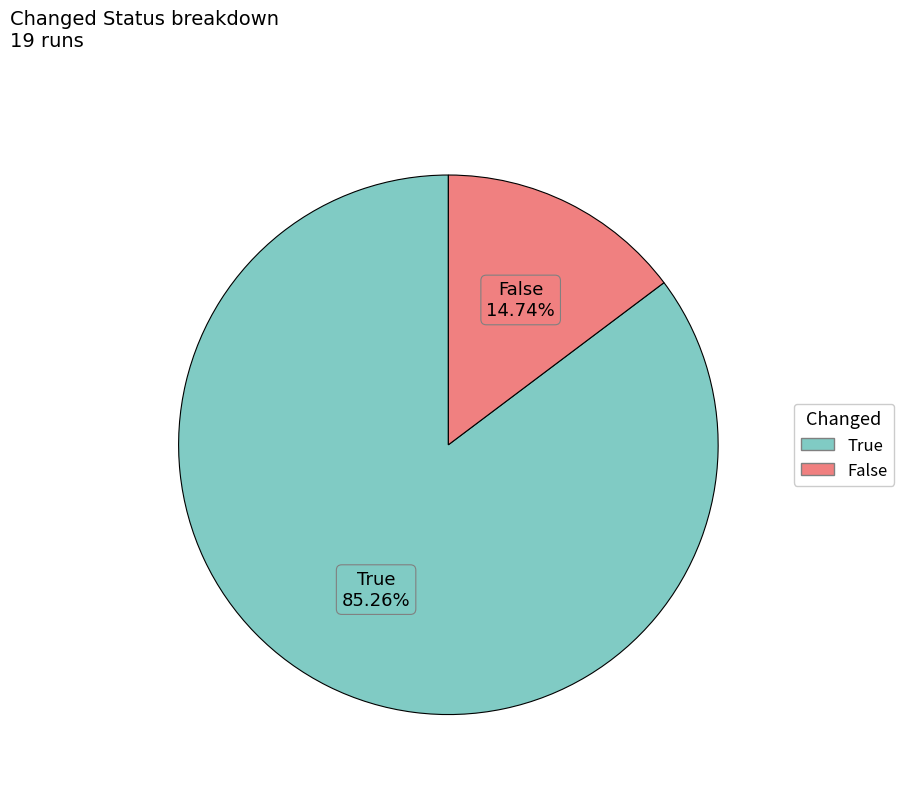

Rank the categories by value from highest to lowest.

True, False